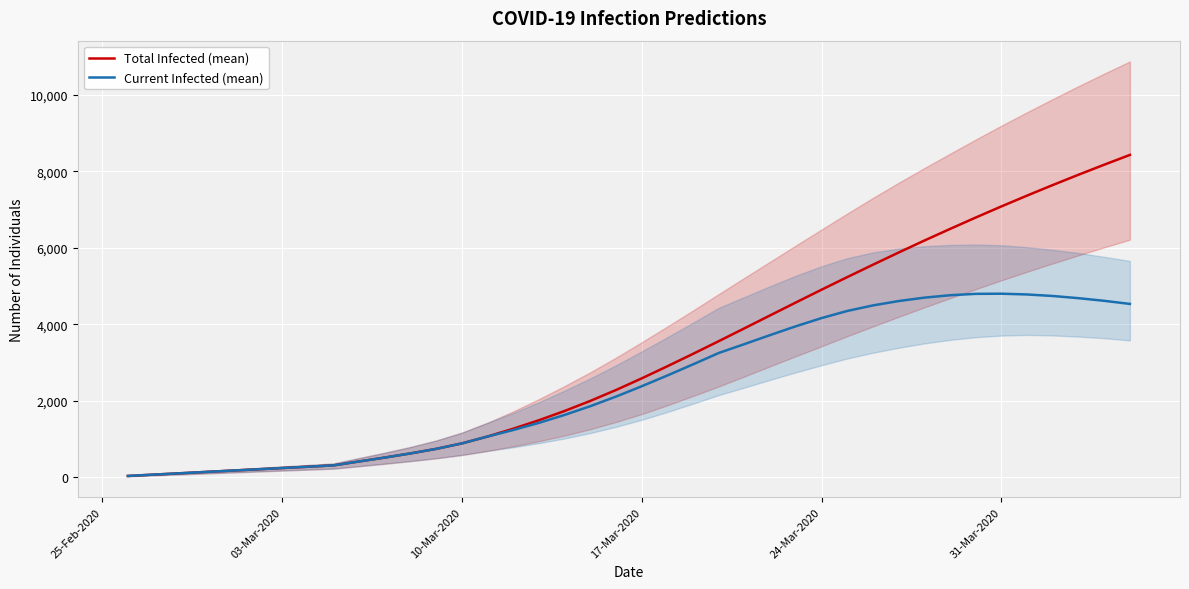

At which category does predicted_current_infected_mean reach its first local peak?

31-Mar-2020